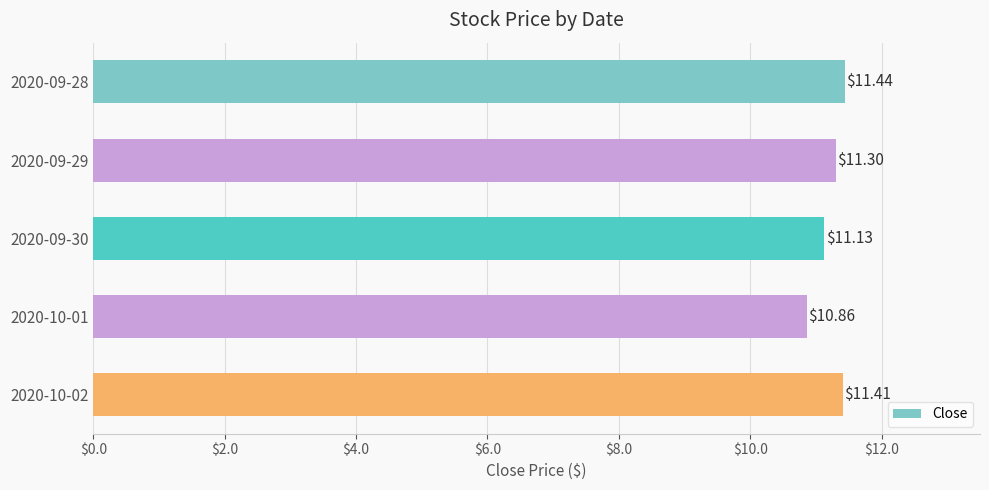

What is the difference between the second highest and second lowest values?

0.3